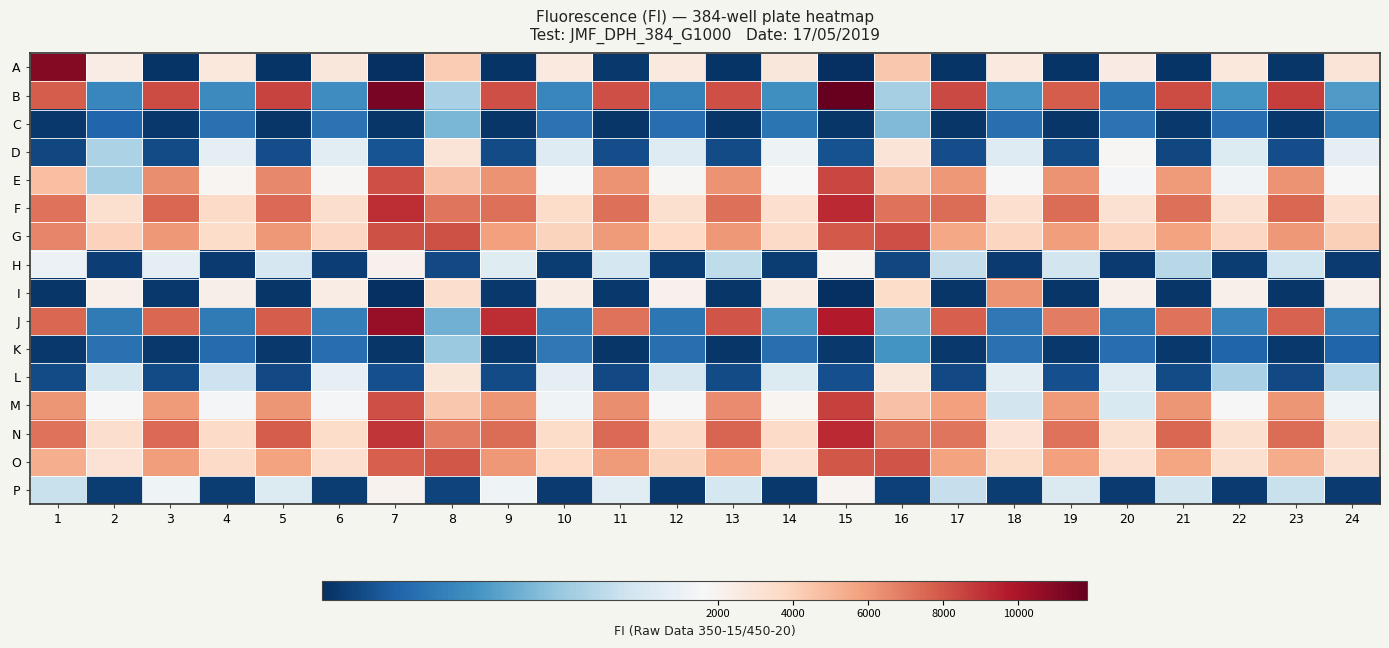

Count the number of categories in the chart.

24